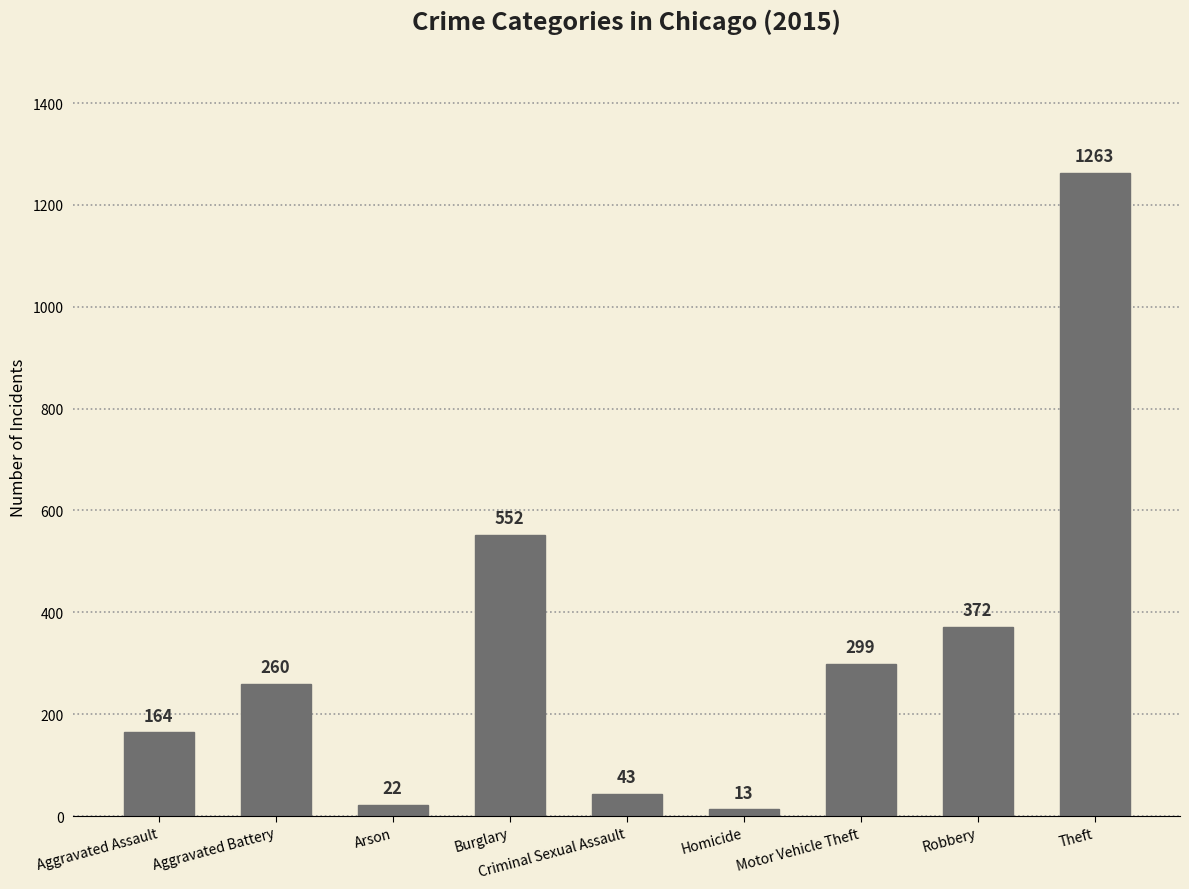

List the labels in order of value, smallest first.

Homicide, Arson, Criminal Sexual Assault, Aggravated Assault, Aggravated Battery, Motor Vehicle Theft, Robbery, Burglary, Theft